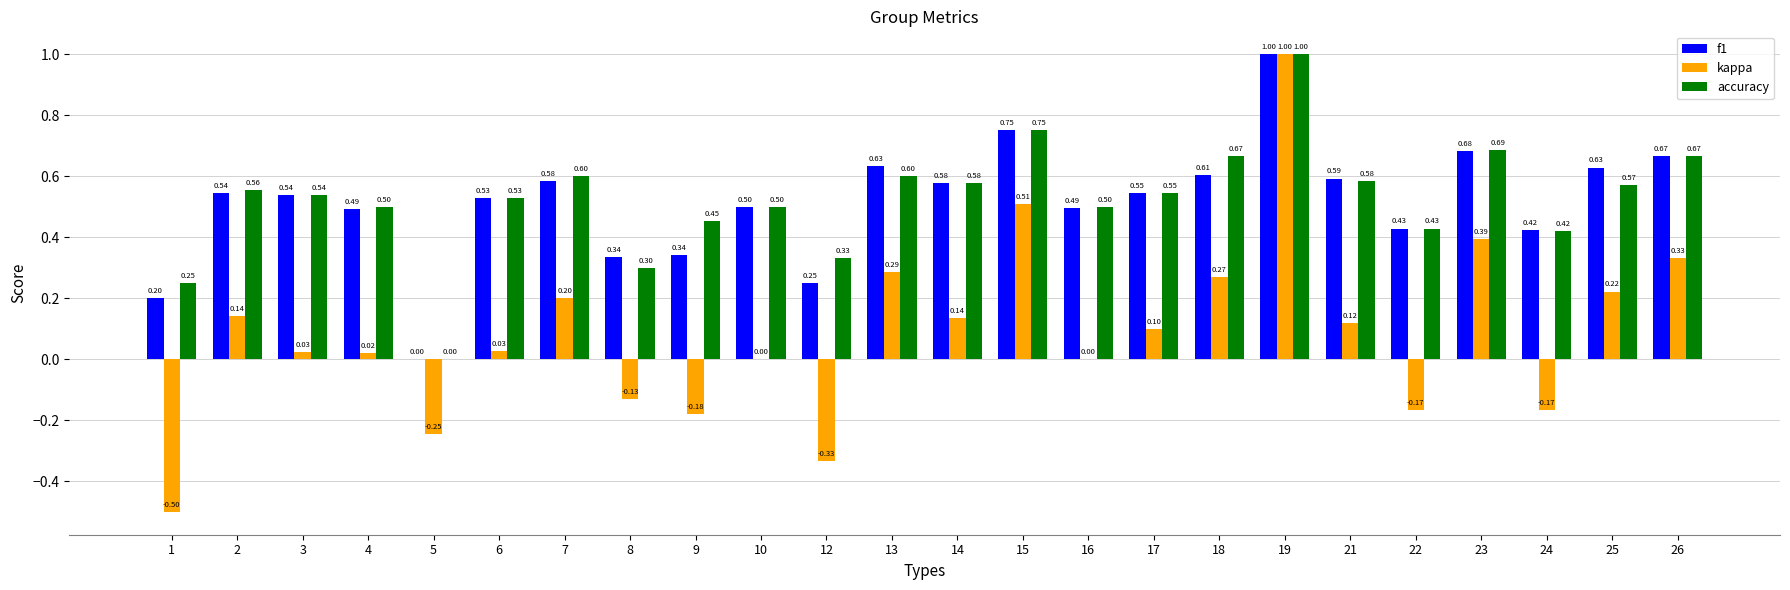

How many groups of bars are there?

24